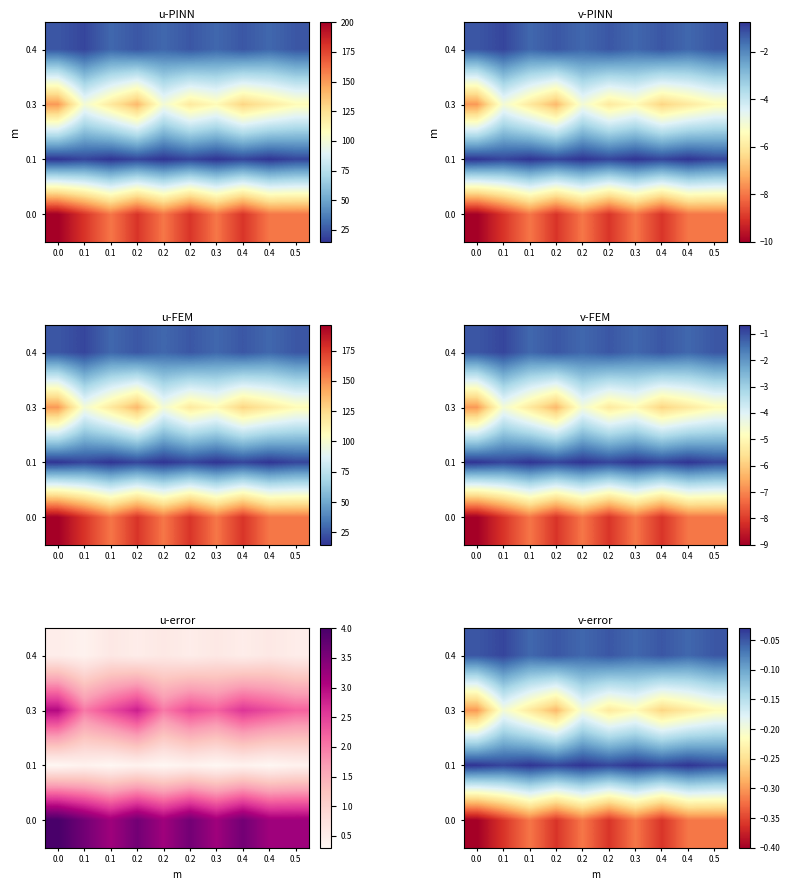

Which has a higher value, 0.3 or 0.2?

0.2